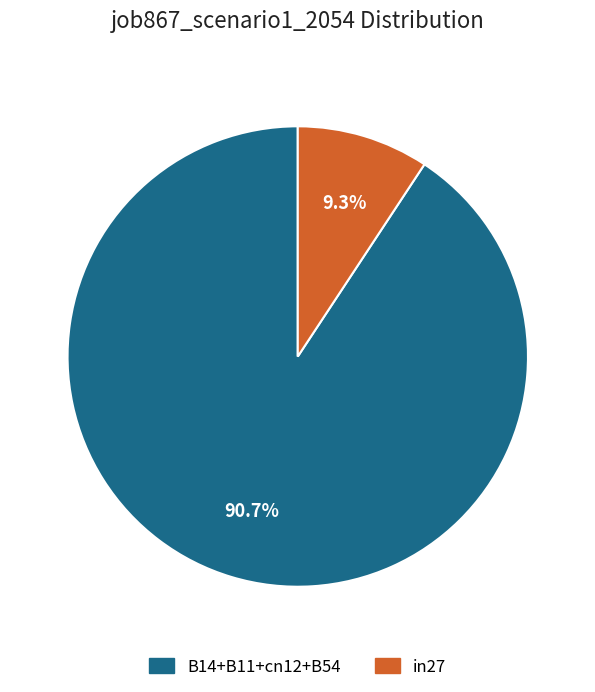

To the nearest percent, what portion does in27 represent?

9%